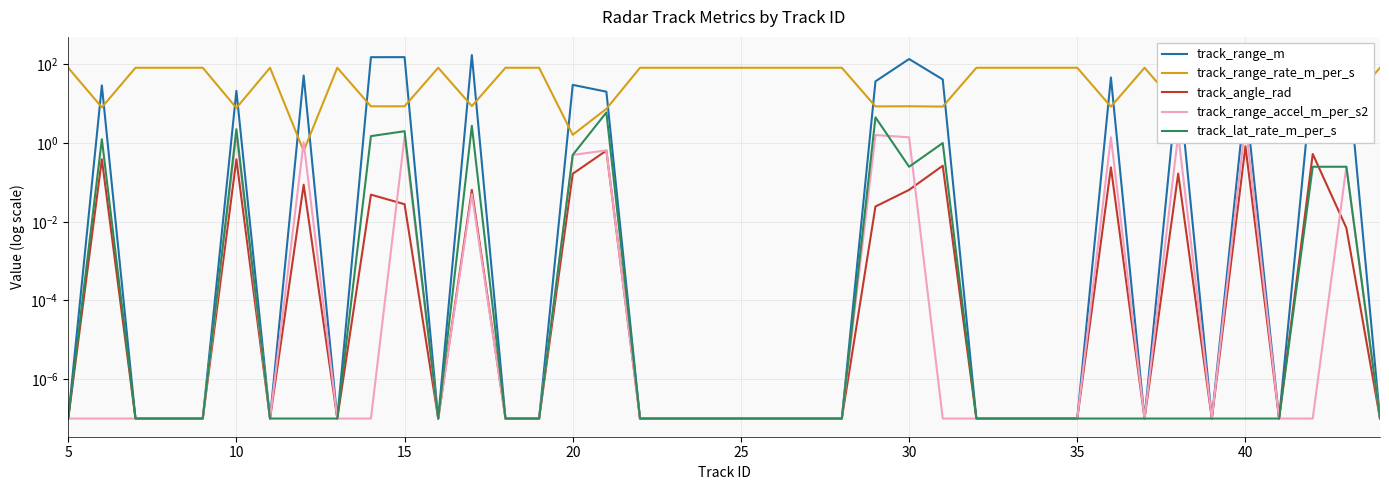

At which label is track_range_accel_m_per_s2 closest to 1?

40